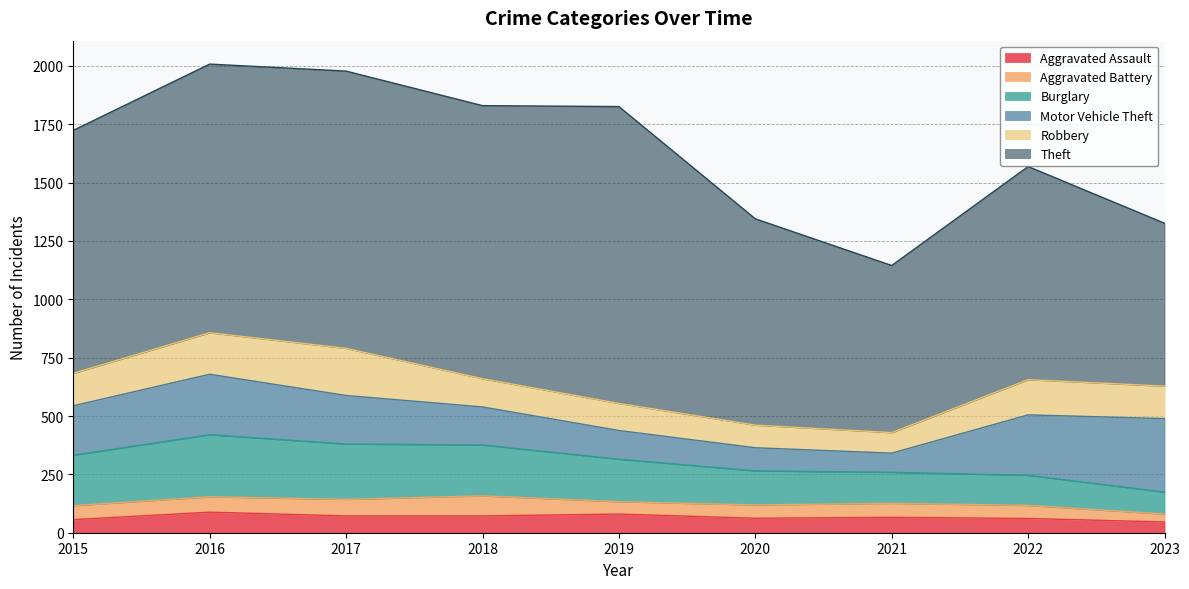

Between 2016 and 2022, which series saw the biggest shift?

Theft